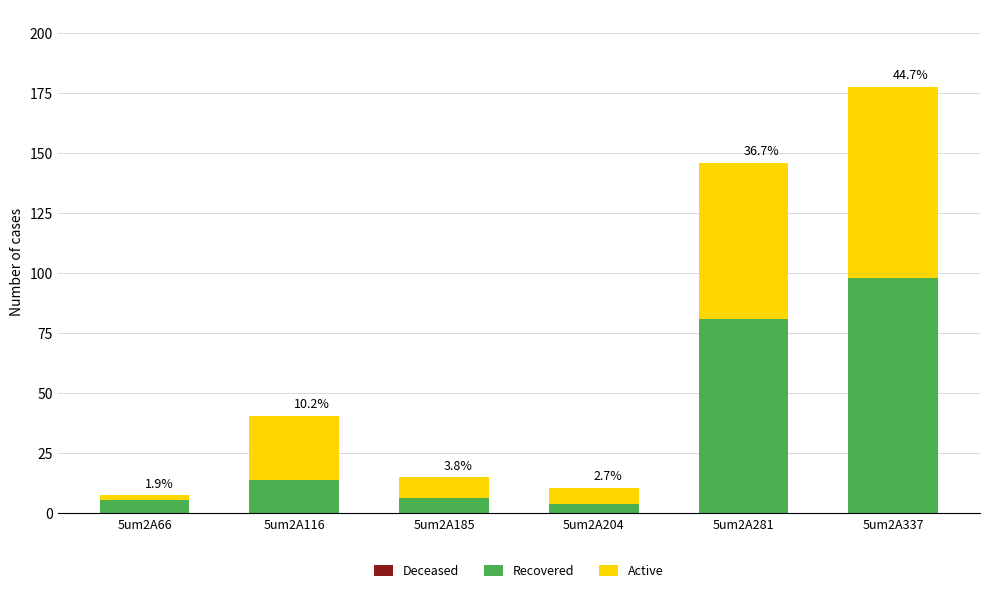

Does the chart contain any negative values?

No